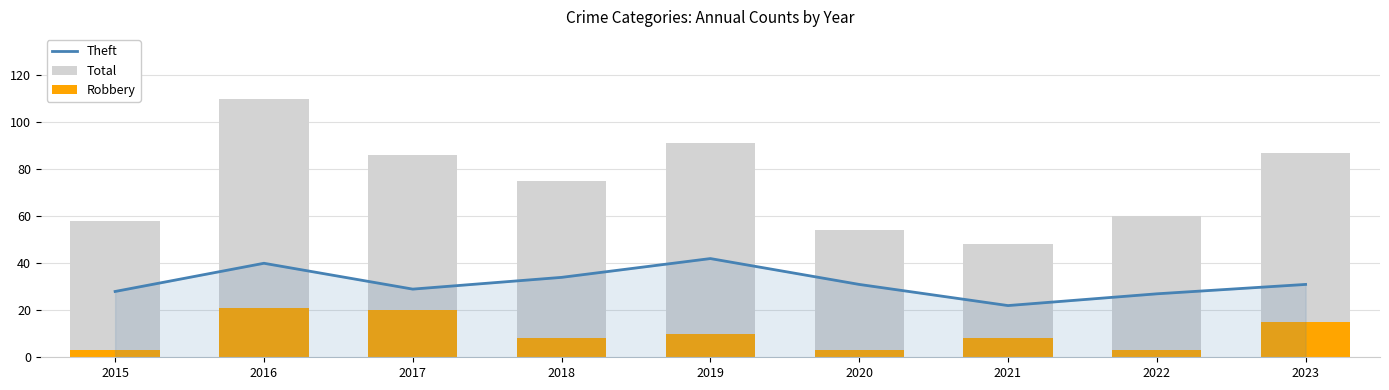

What are all the series names shown in the legend?

Theft, Total, Robbery